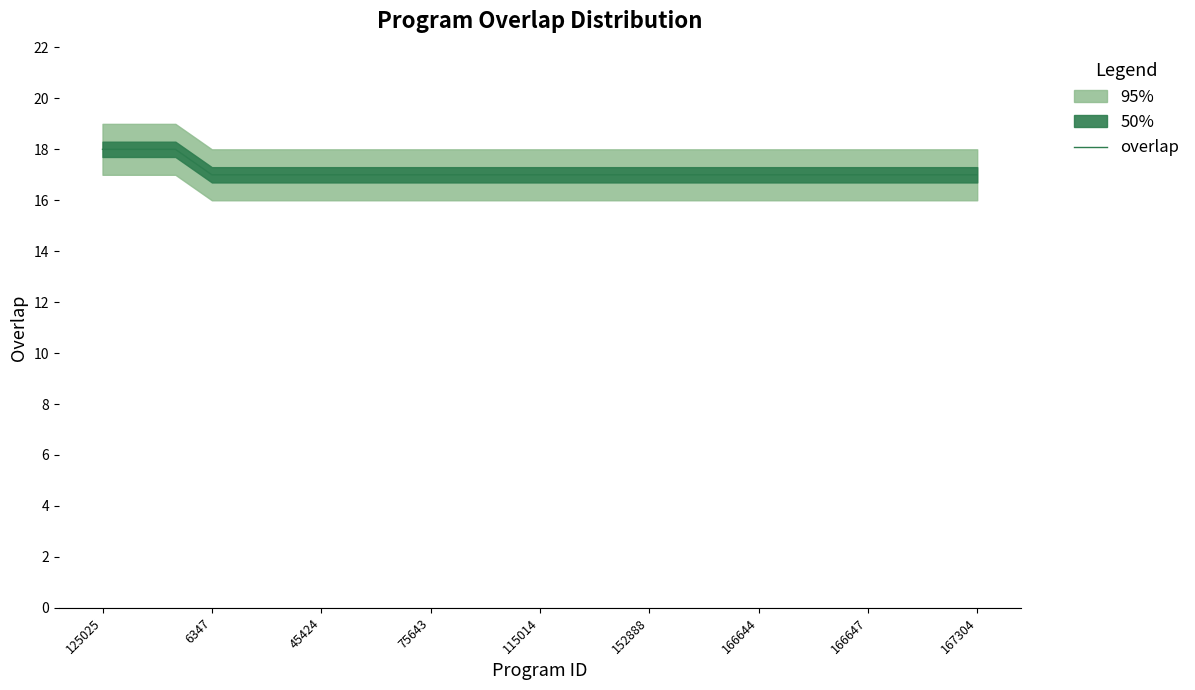

The overlap series shows 23 at 152888. True or false?

False